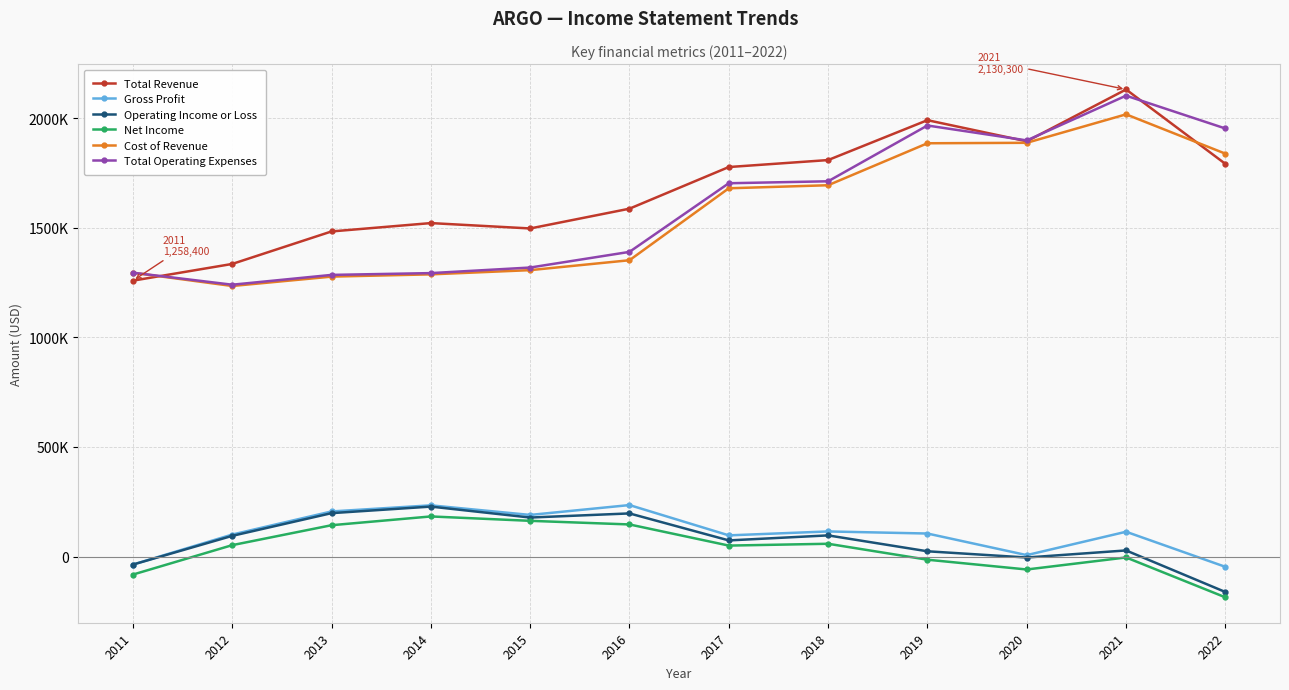

True or false: Operating Income or Loss and Total Operating Expenses intersect in this chart.

False